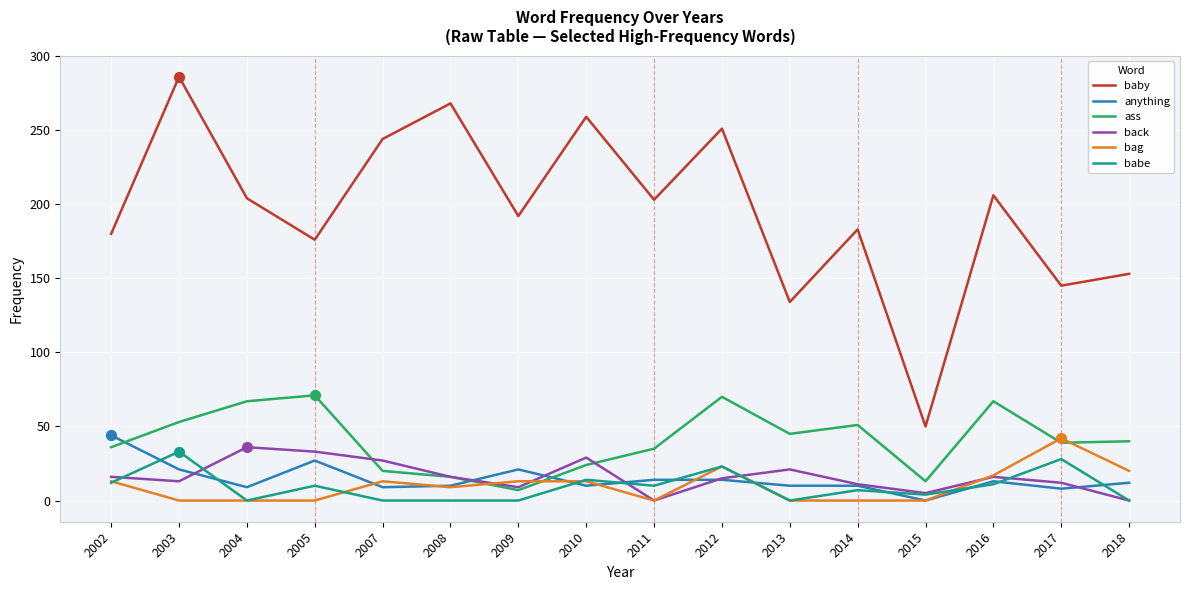

What is the difference between the highest and lowest values at 2012?

237